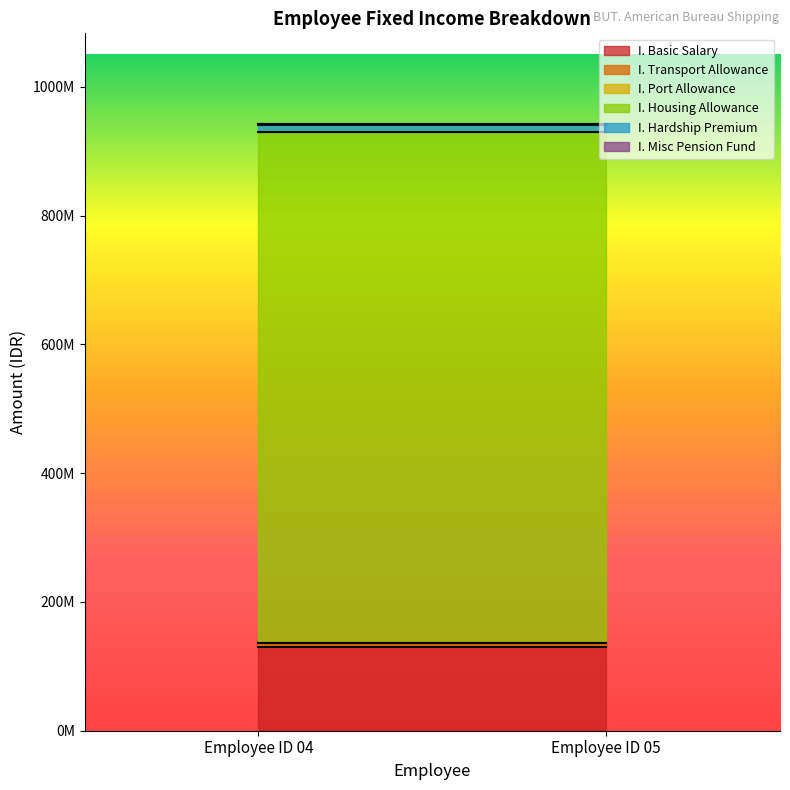

The value of I. Port Allowance at Employee ID 04 is 0. True or false?

True